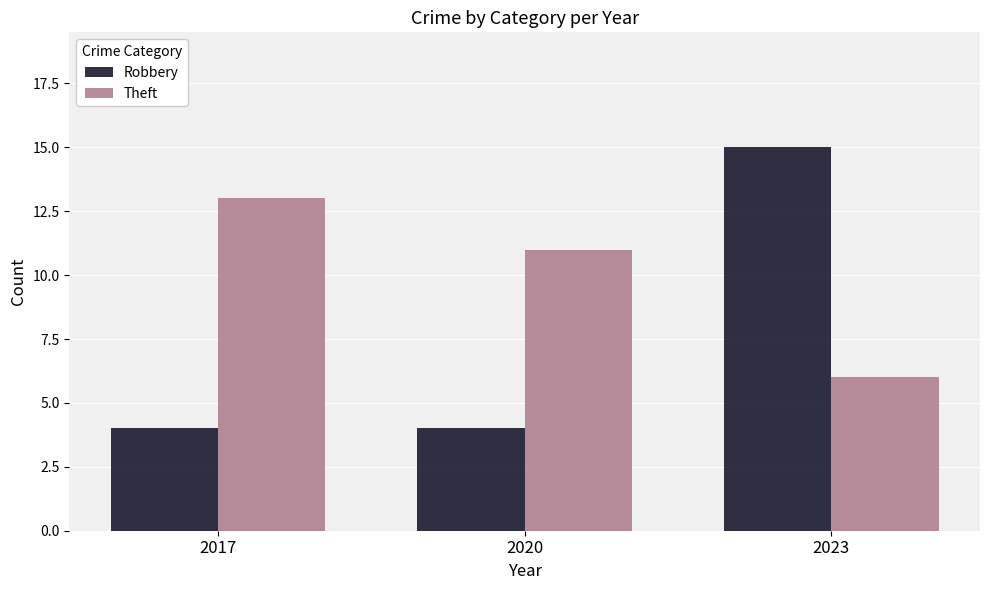

Is it true that Robbery equals 8 at 2023?

False